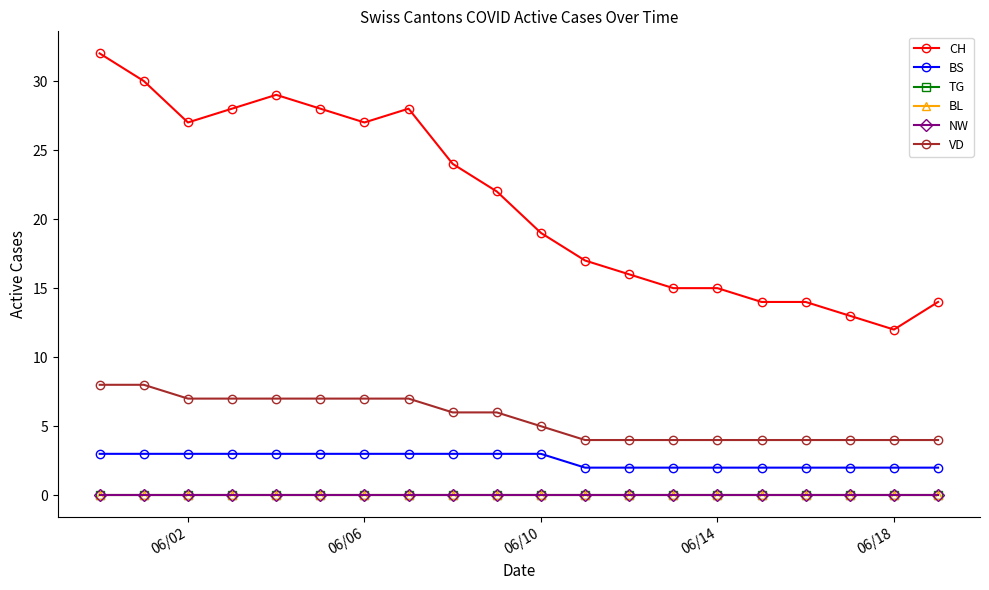

Does the chart have visible grid lines?

No